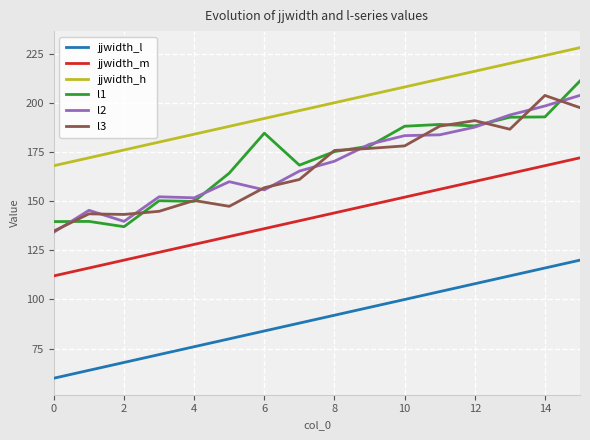

True or false: l3 and jjwidth_m intersect in this chart.

False